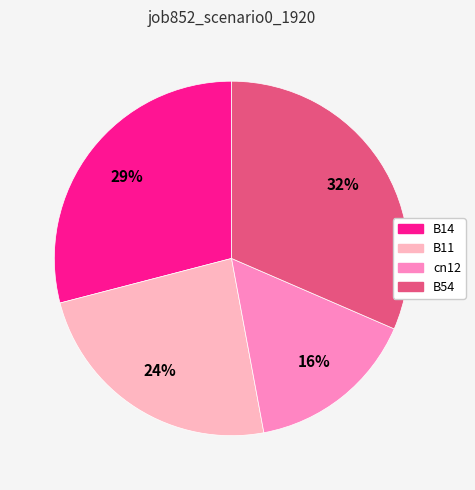

To the nearest percent, what is the average slice percentage?

25%